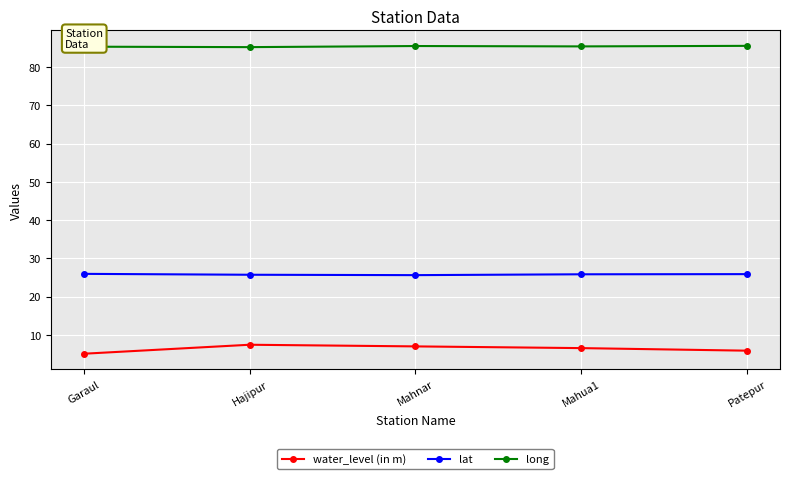

List the series in order of their overall mean, highest first.

long, lat, water_level (in m)